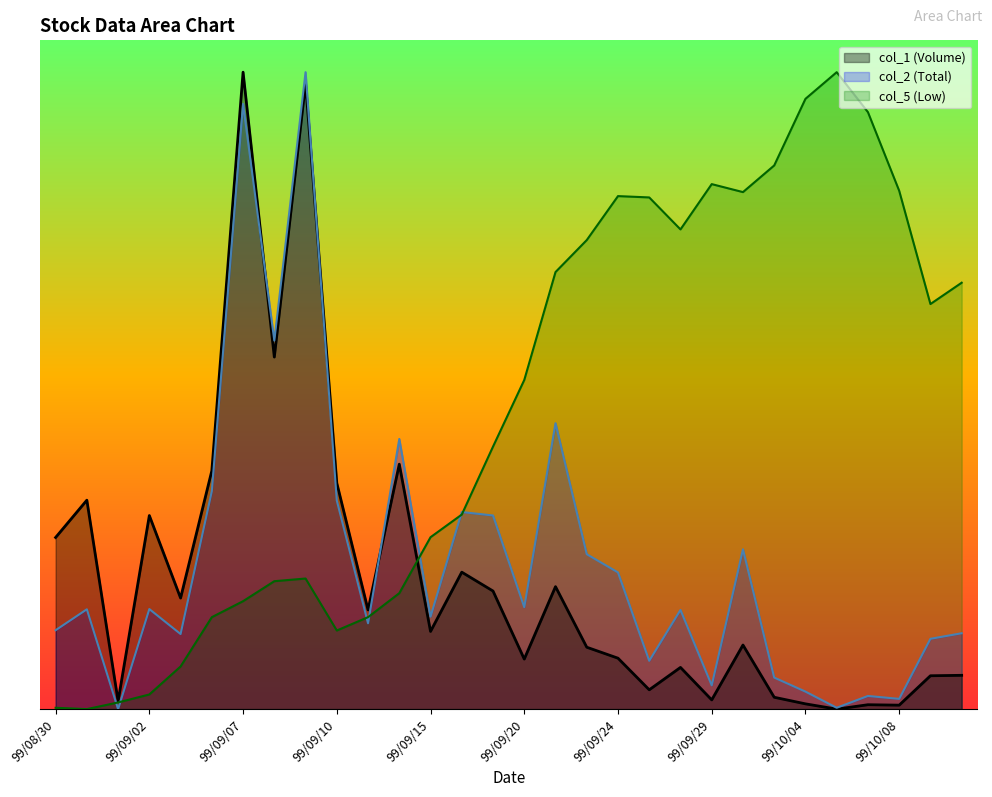

Does the chart have visible grid lines?

No